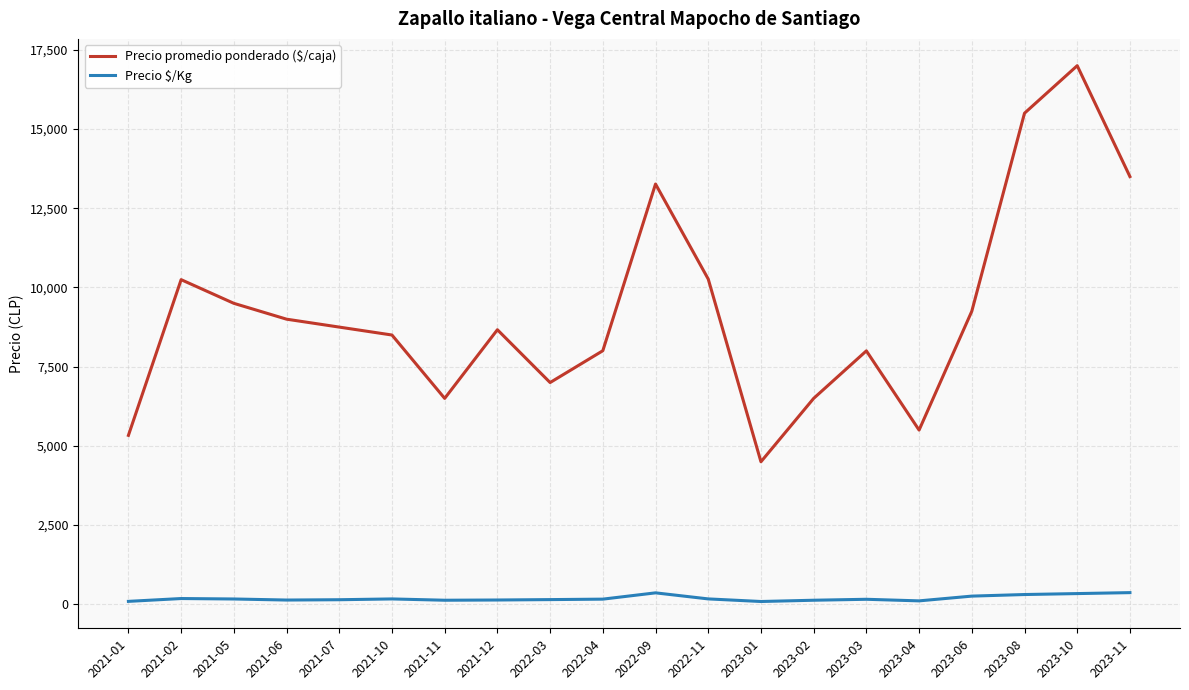

Which label corresponds to the largest value in the chart?

2023-10